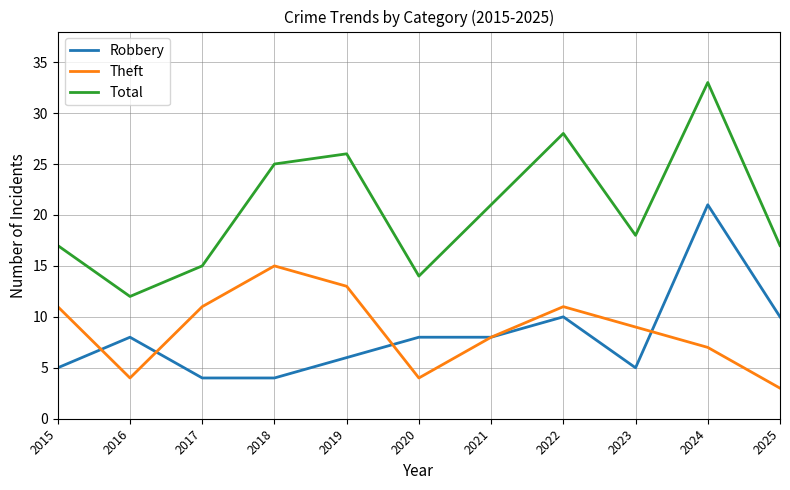

The value of Robbery at 2016 is 8. True or false?

True